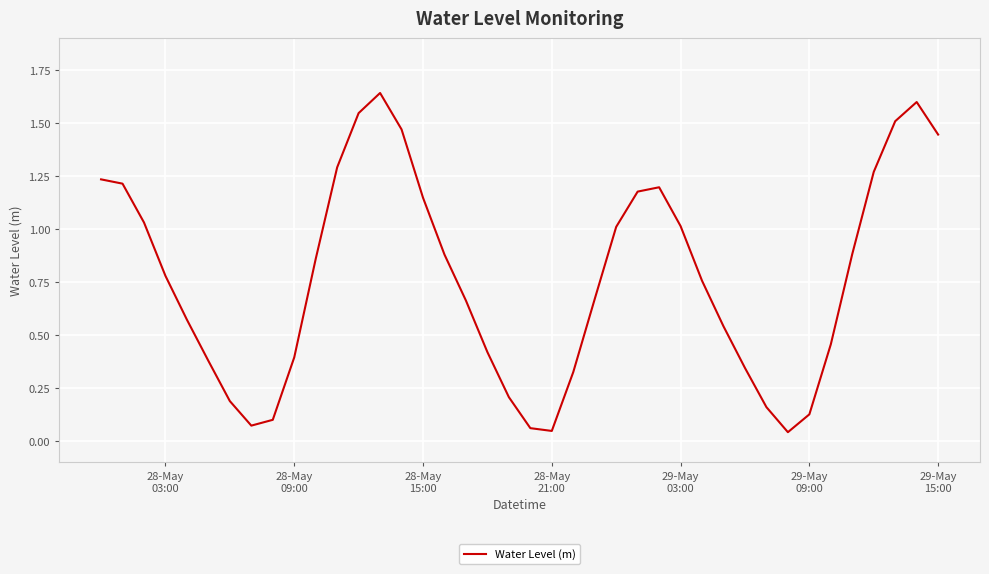

Is this an area chart (filled region under the line)?

No